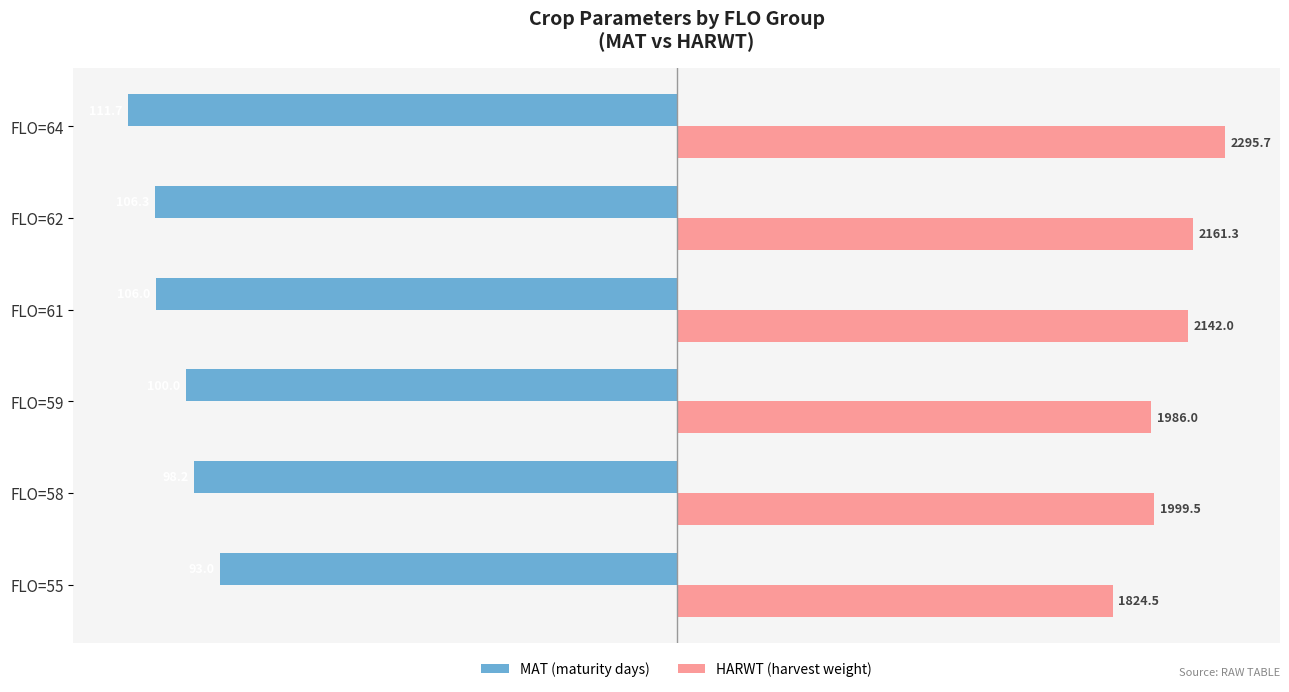

What are all the series names shown in the legend?

MAT (maturity days), HARWT (harvest weight)